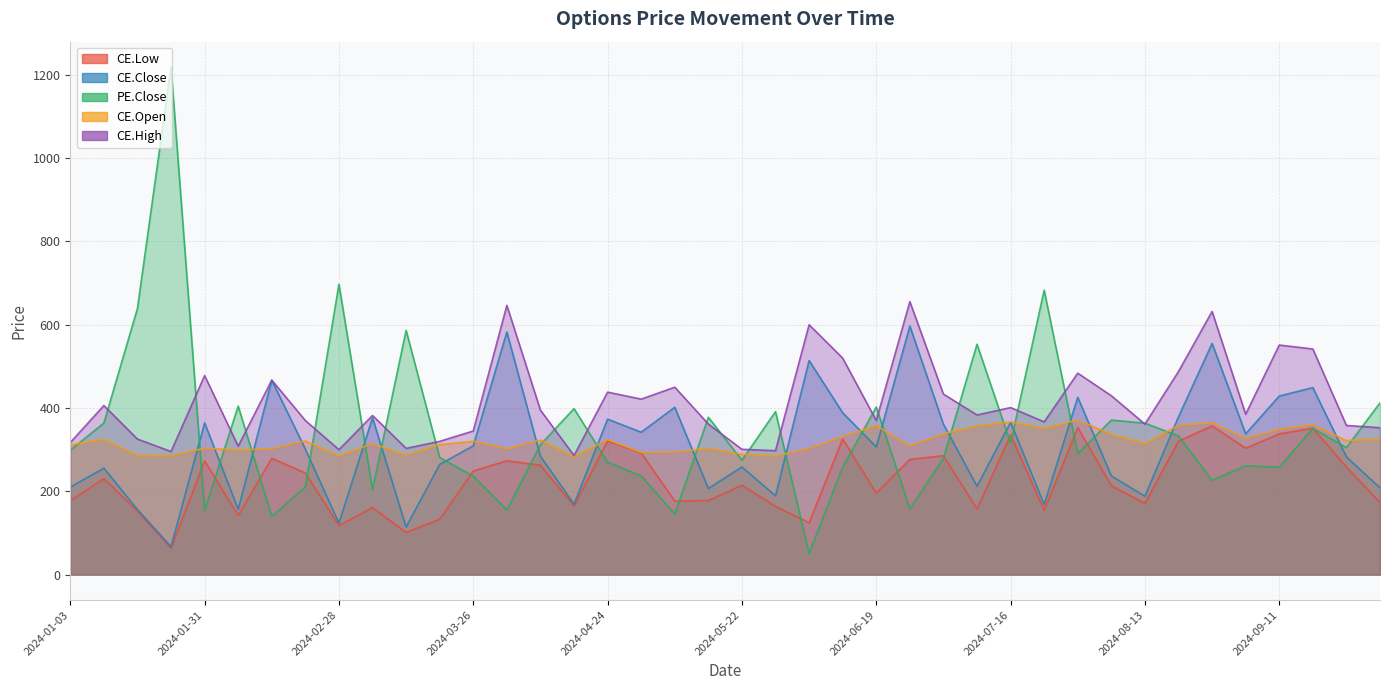

What are all the series names shown in the legend?

CE.Low, CE.Close, PE.Close, CE.Open, CE.High